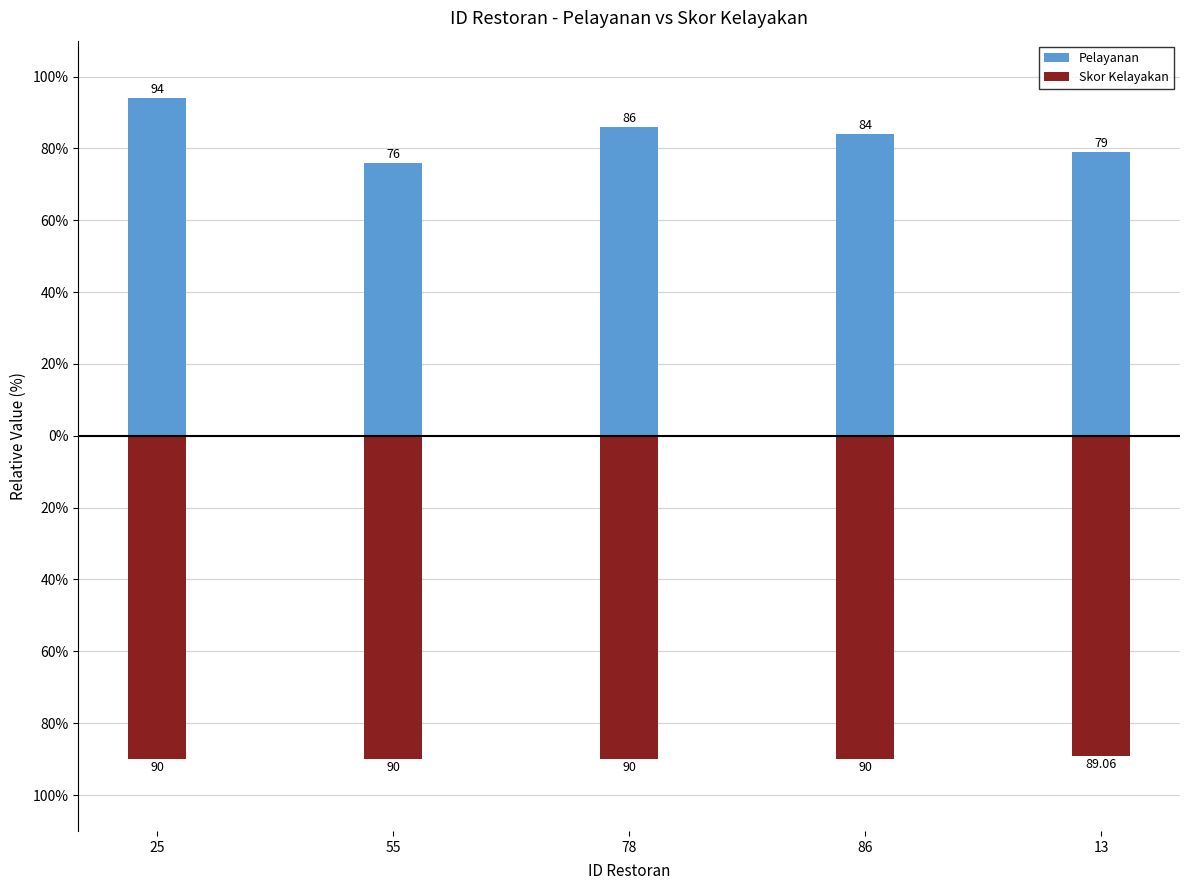

Is it true that Pelayanan equals 84.0 at 86?

True